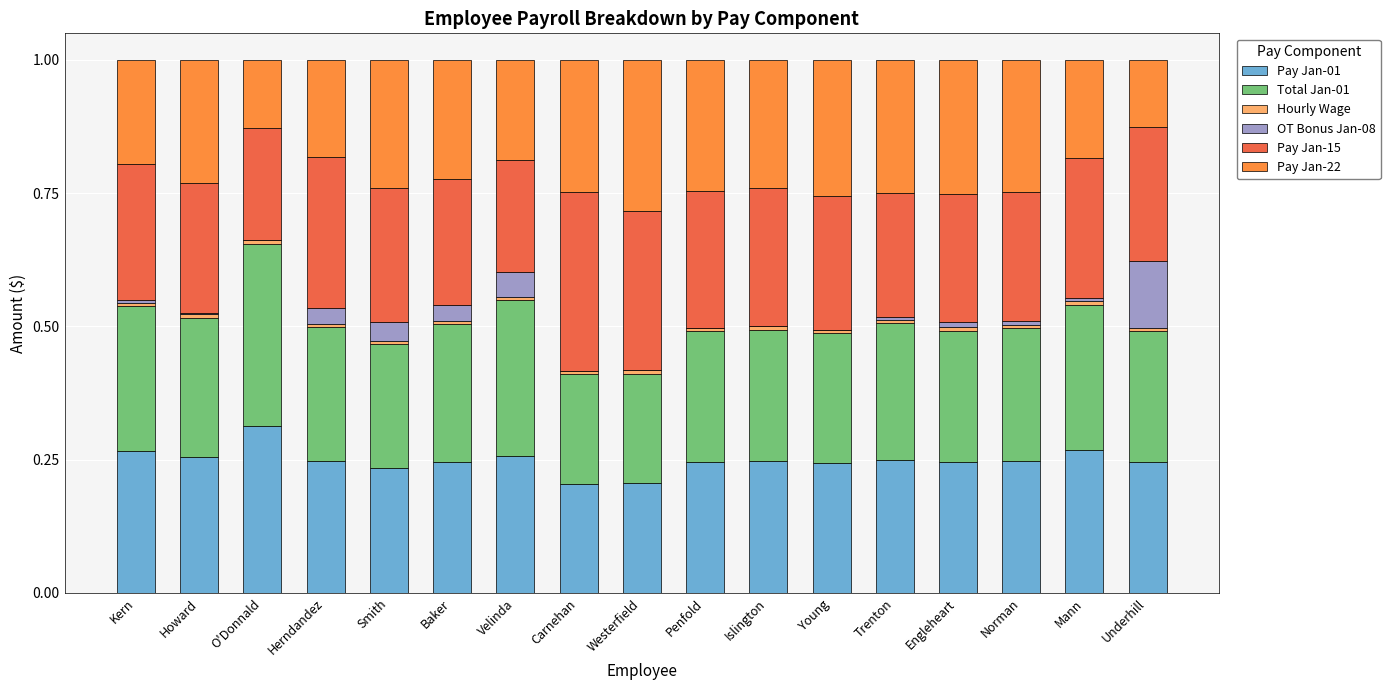

Is it true that Pay Jan-01 equals 0.2 at Trenton?

True